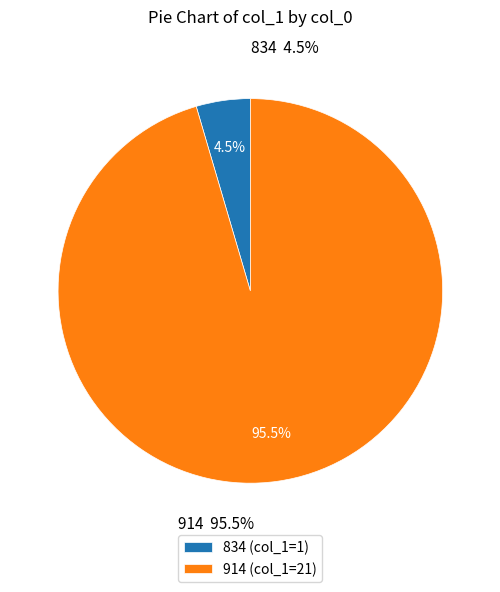

What is the change in value from 834 to 914?

+20